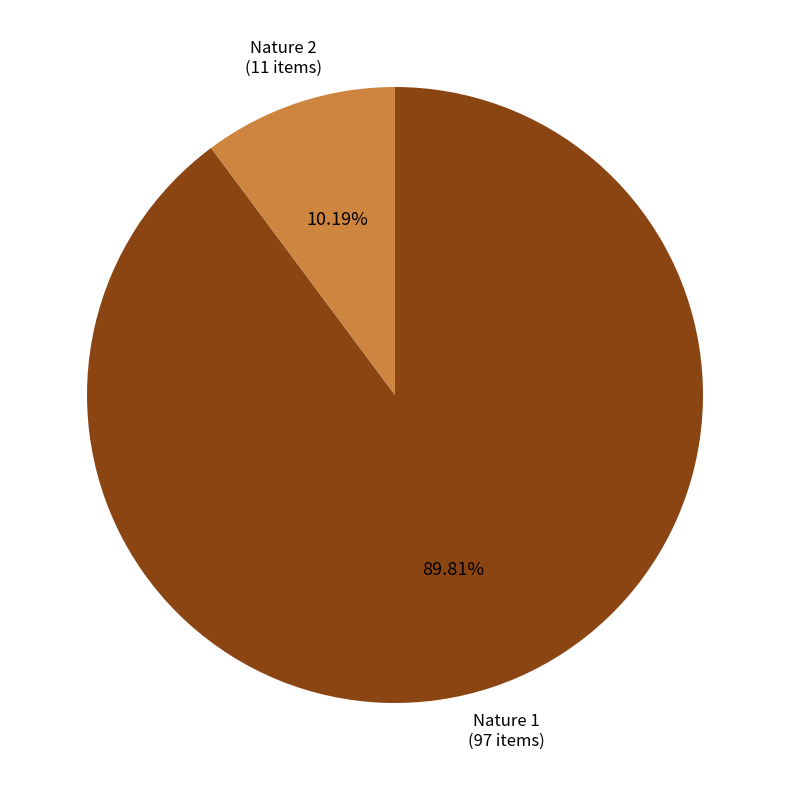

To the nearest percent, what portion does Nature 2 represent?

10%